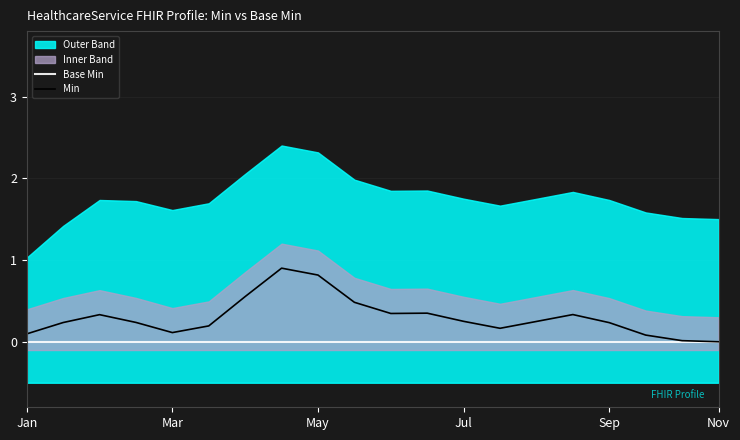

True or false: Min has a value of 0.0 at Nov.

True